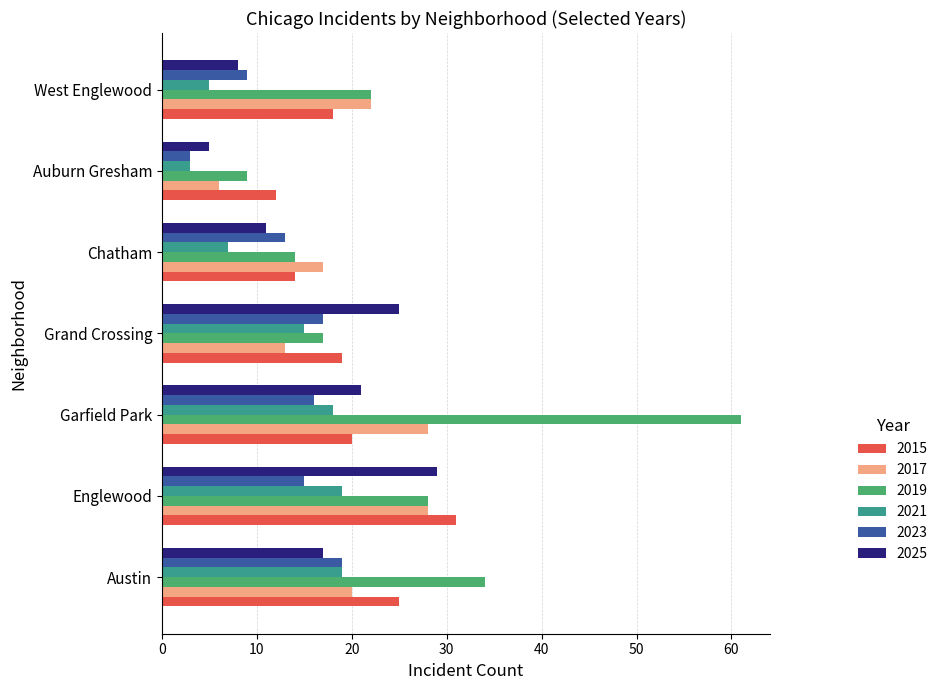

Rank the categories by 2019 value from highest to lowest.

Garfield Park, Austin, Englewood, West Englewood, Grand Crossing, Chatham, Auburn Gresham